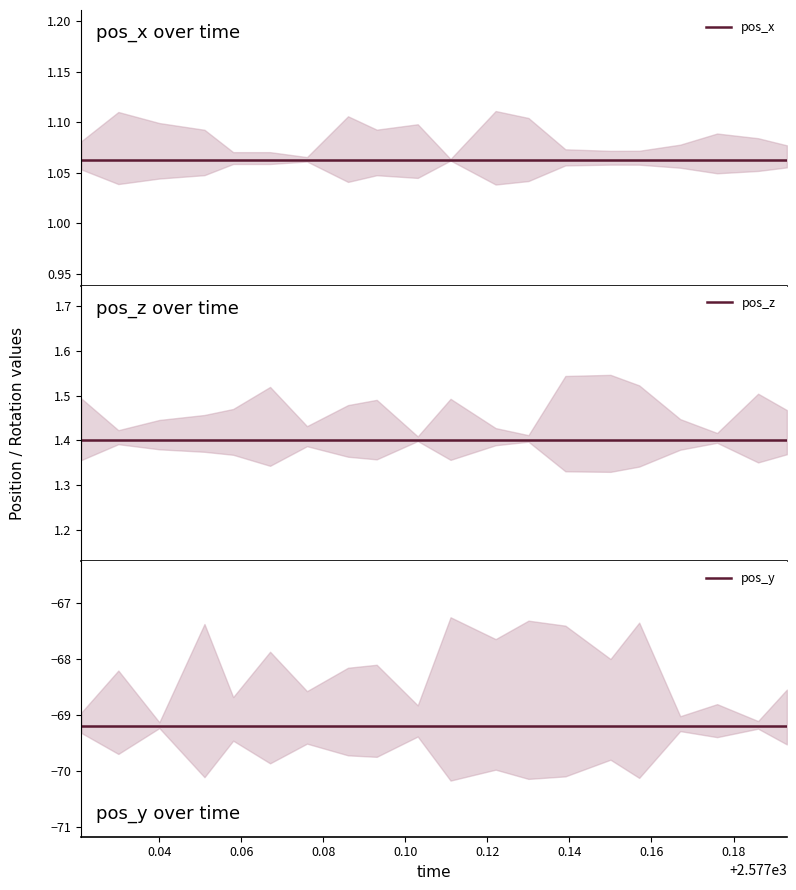

What are all the series names shown in the legend?

pos_x, pos_z, pos_y